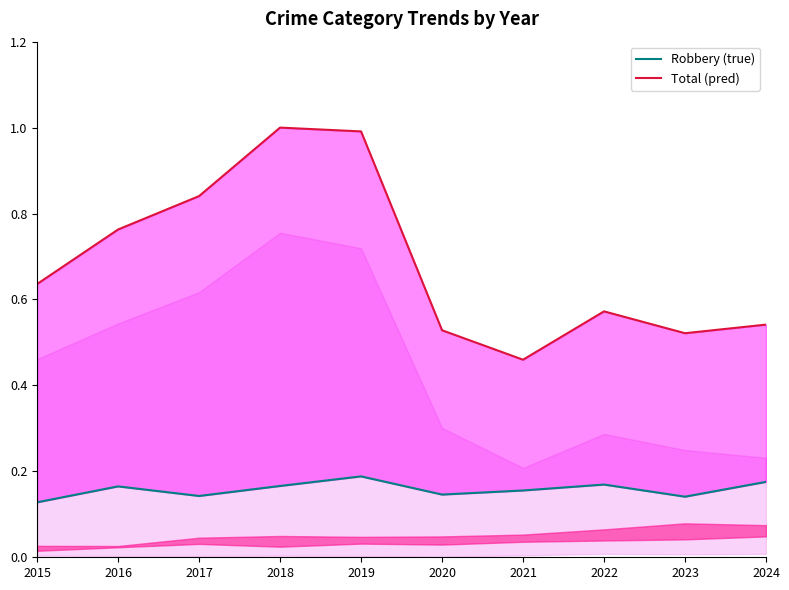

Rank the series by their maximum value, from highest to lowest.

Total (pred), Robbery (true)